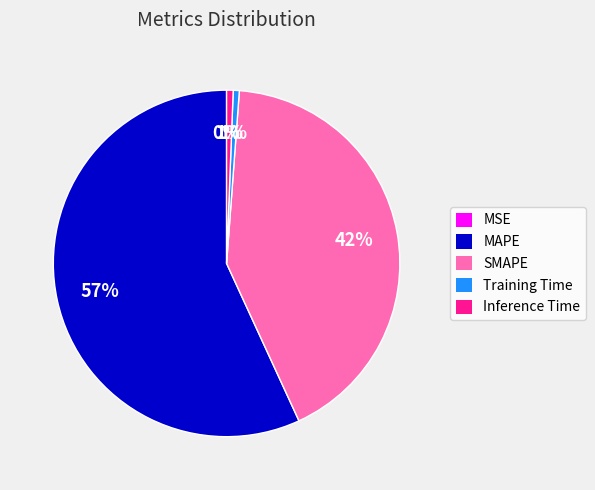

Between MAPE and SMAPE, which is larger?

MAPE